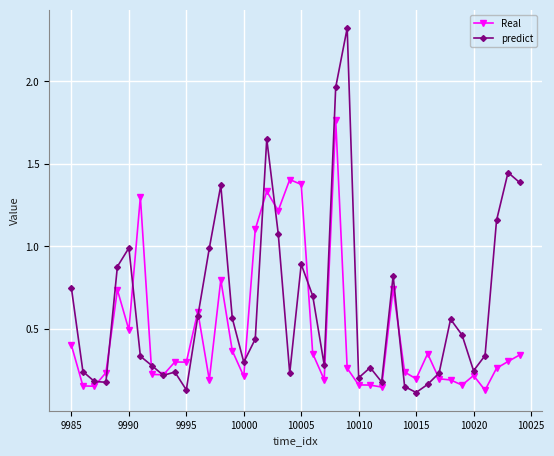

Rank the series by their average value, from highest to lowest.

predict, Real